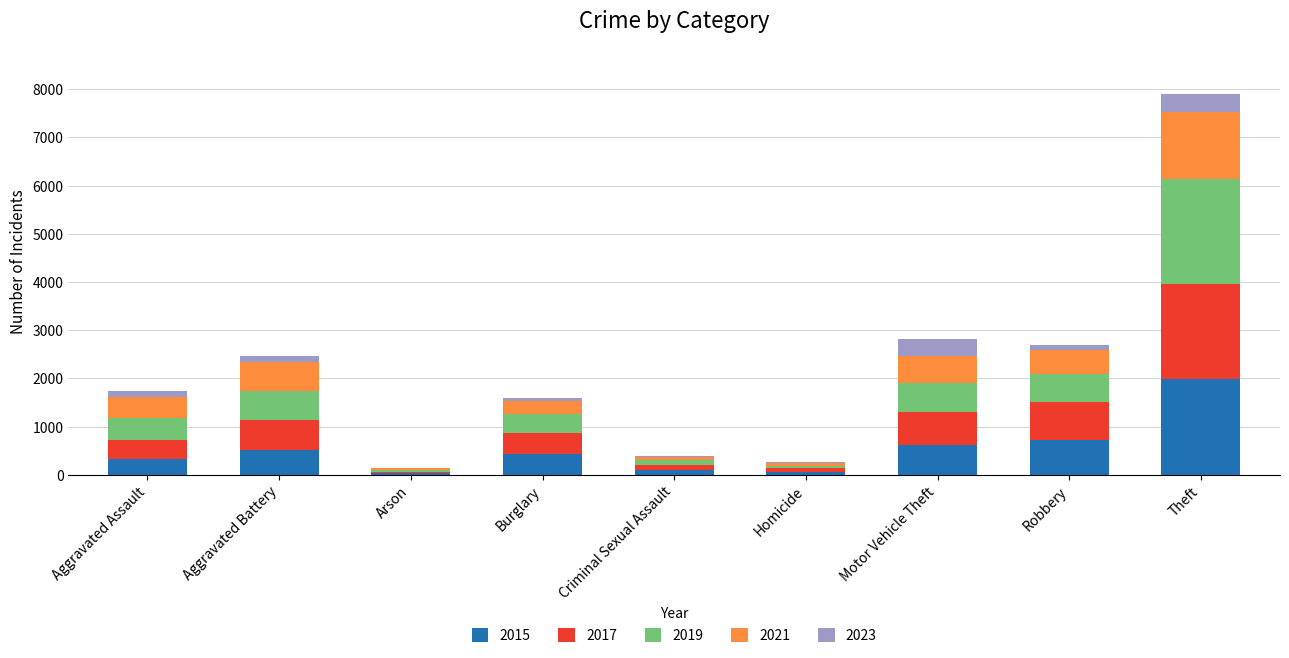

Which category has the highest value in the 2015 series?

Theft